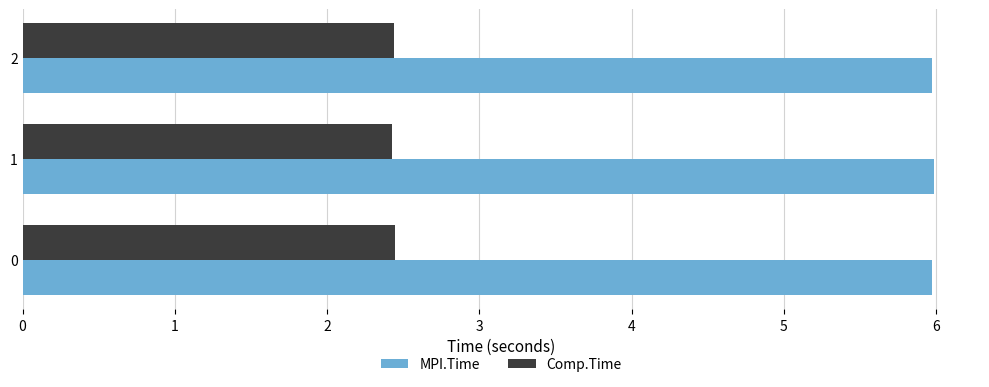

What is the greatest value displayed?

6.0